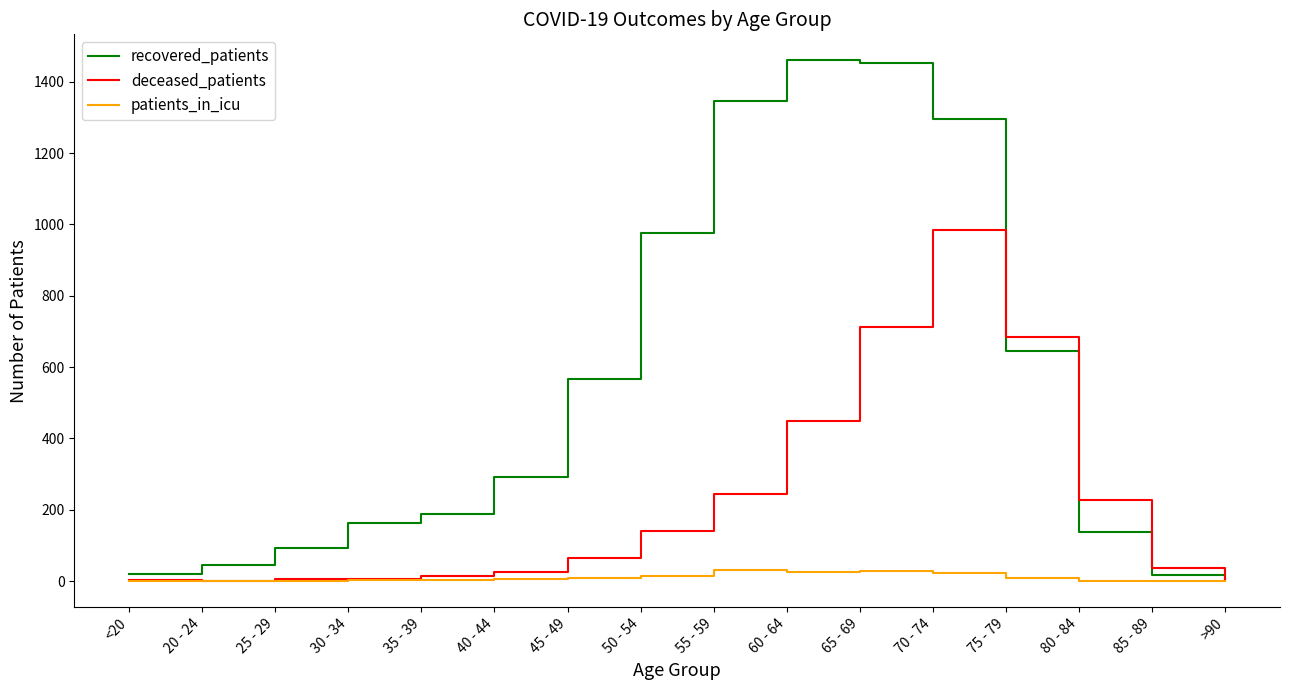

At which label is recovered_patients closest to 732?

75 - 79